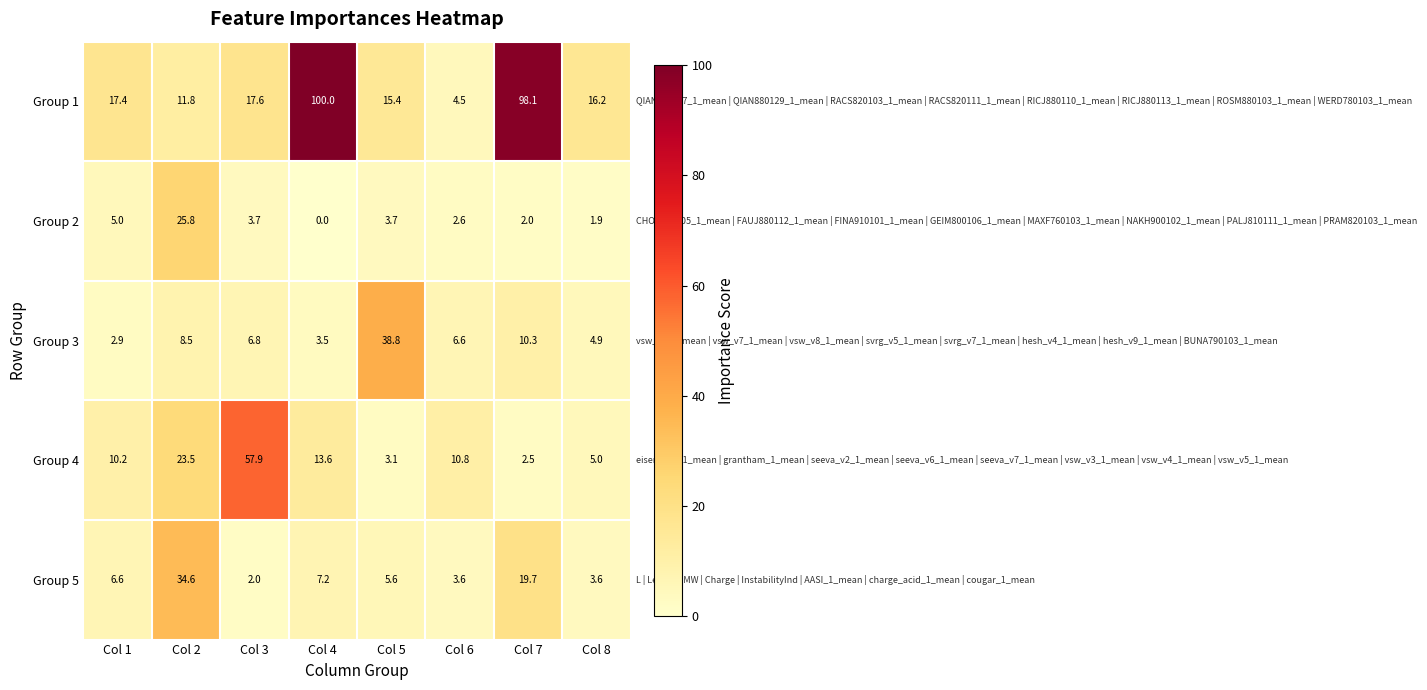

Which category has the highest value in the Group 2 series?

Col 2